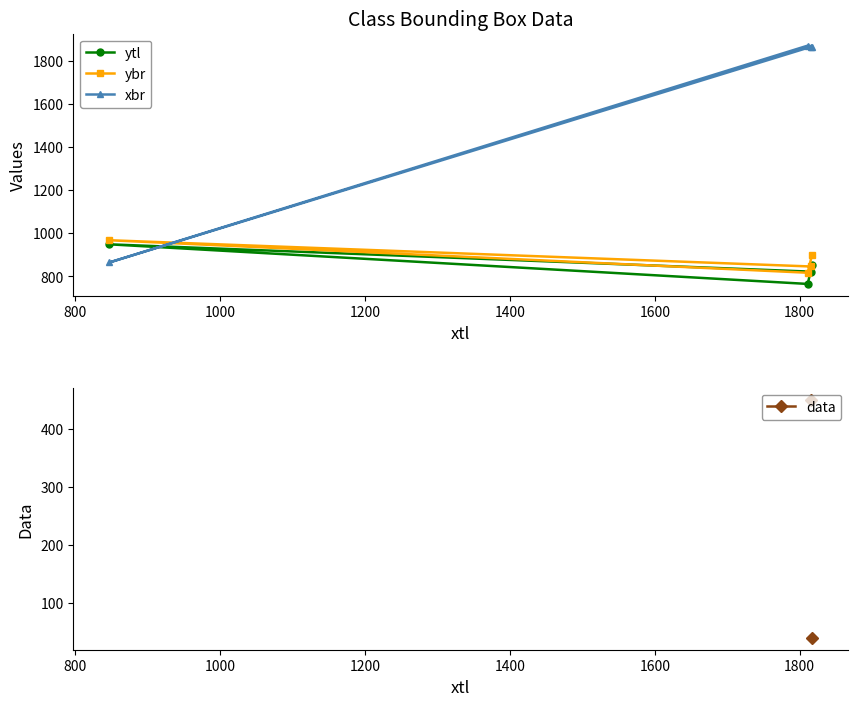

What are all the series names shown in the legend?

ytl, ybr, xbr, data